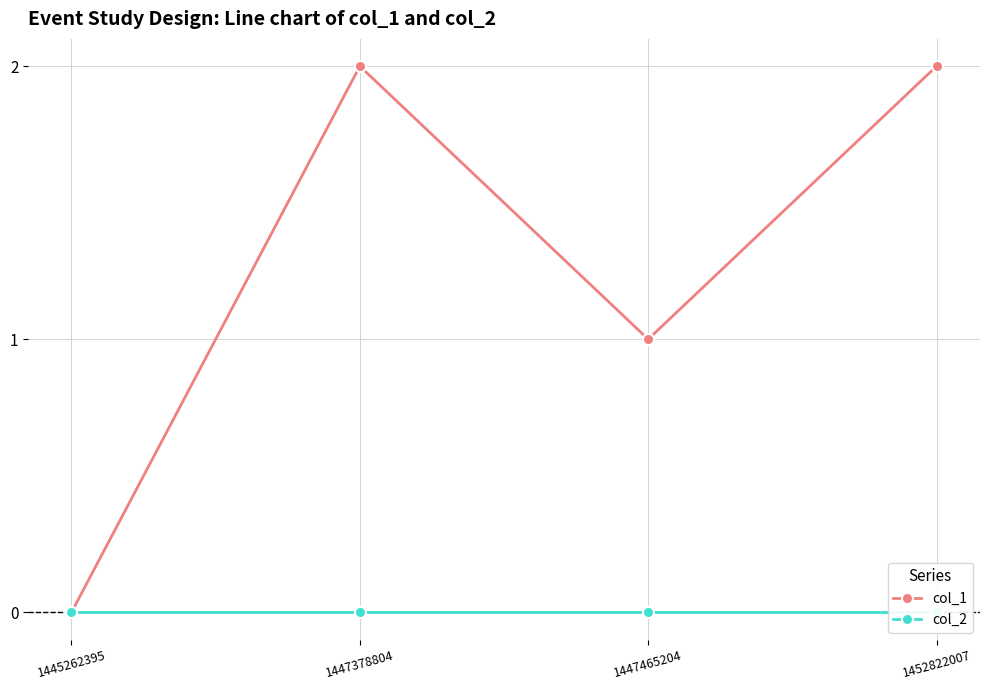

List the series in order of their peak value, lowest first.

col_2, col_1